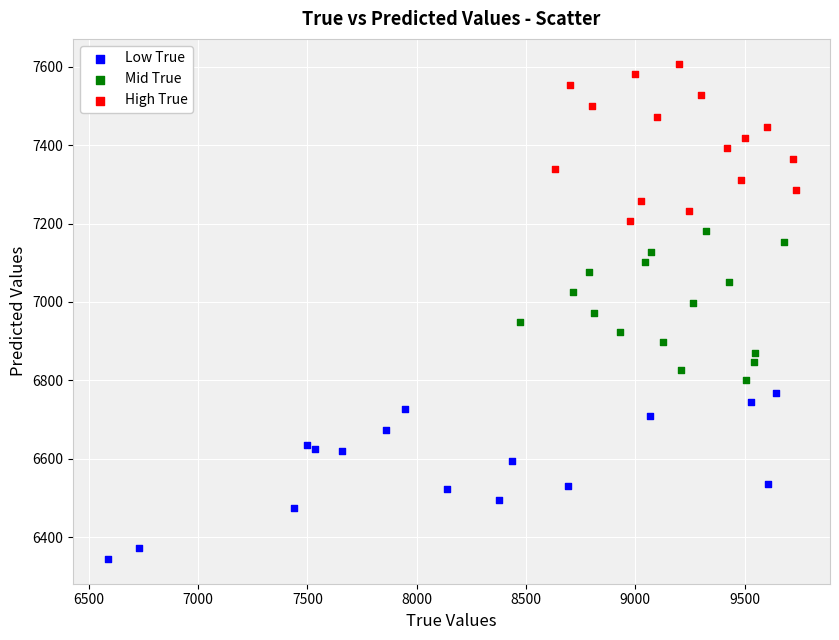

Which series contains the lowest Y value?

Low True